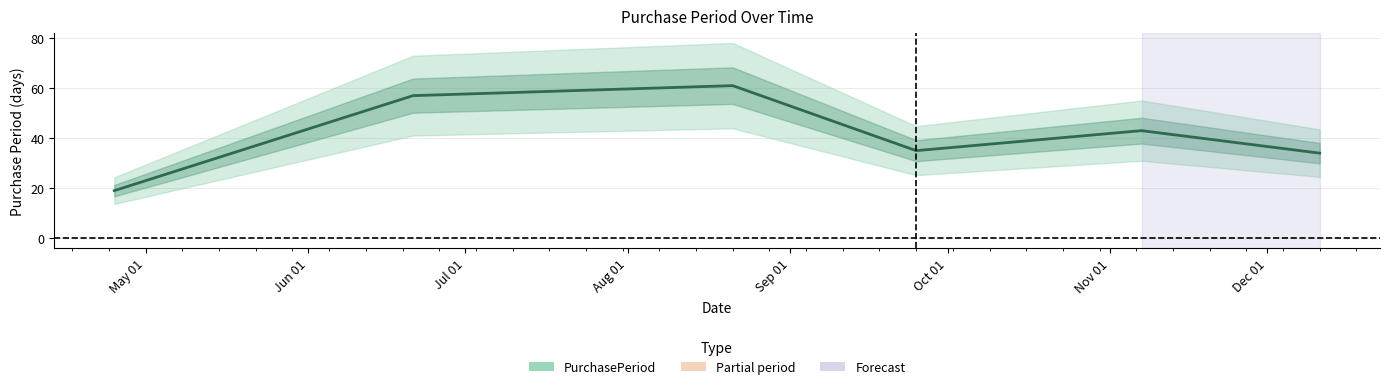

List the labels in order of value, smallest first.

2017-04-25, 2017-12-11, 2017-09-25, 2017-11-07, 2017-06-21, 2017-08-21